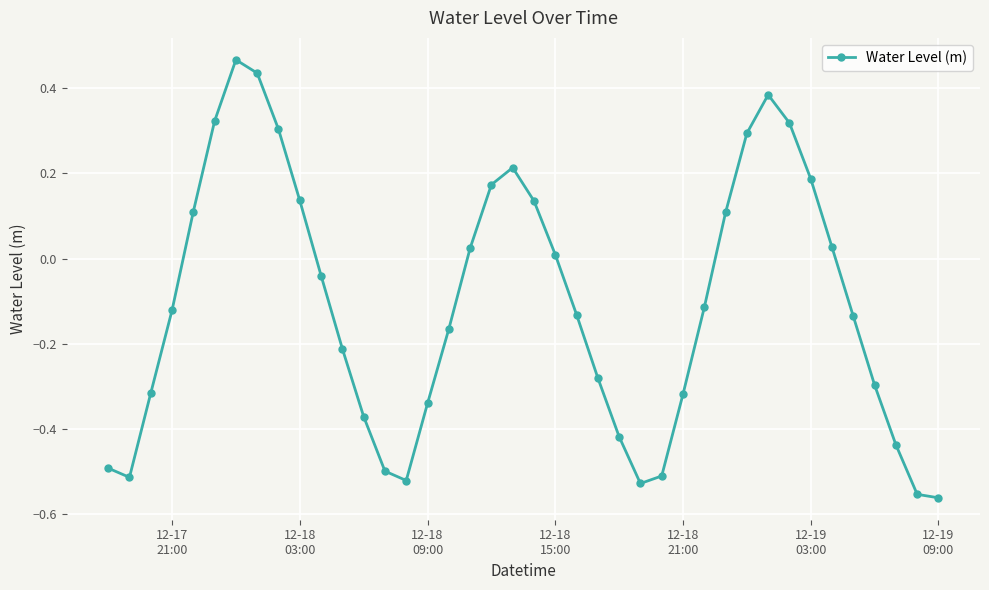

How many points are higher than both their immediate neighbors (excluding endpoints)?

3